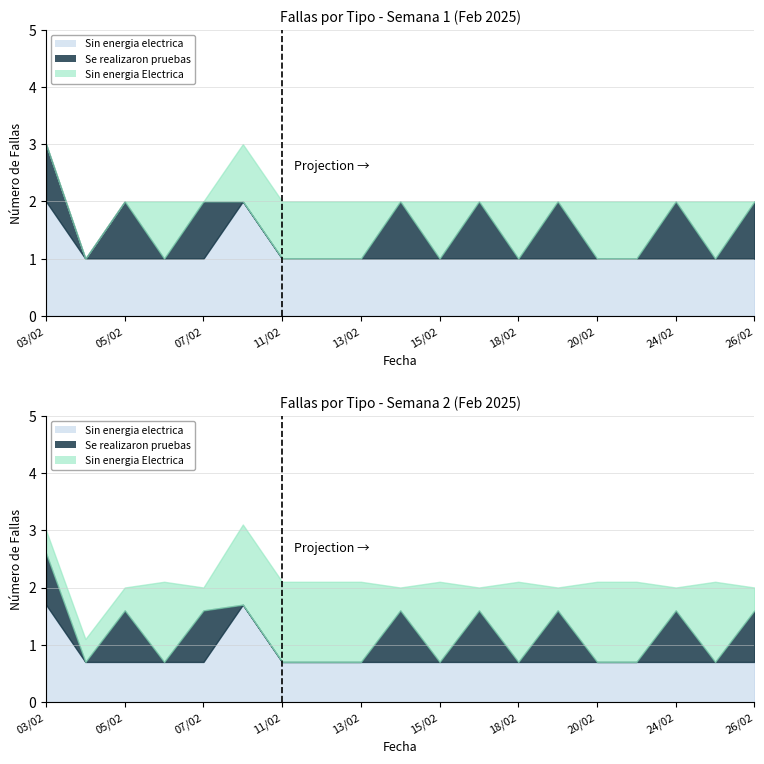

Does the chart display data point markers on the line(s)?

No